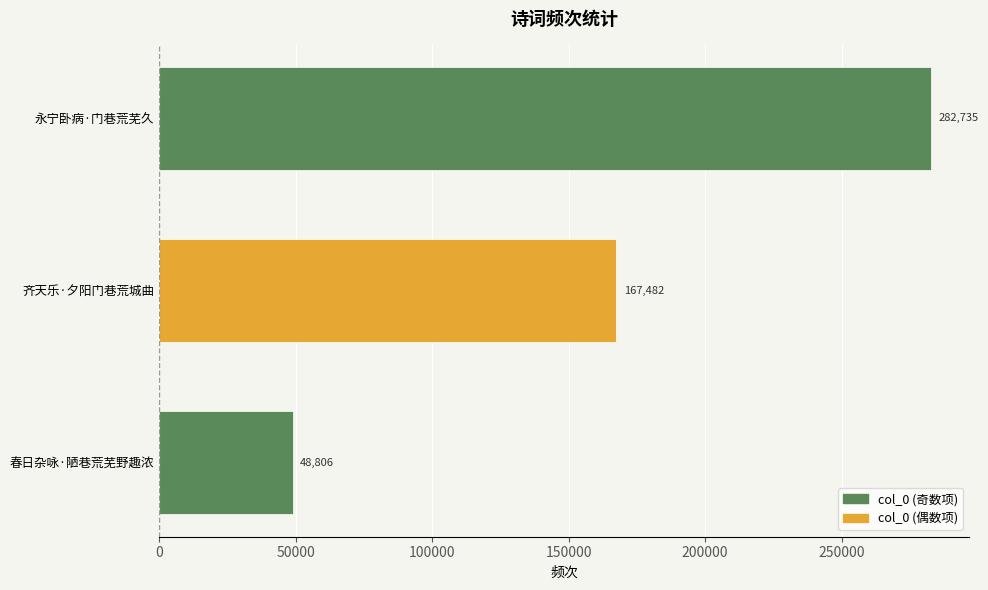

How many bars are there in total?

3